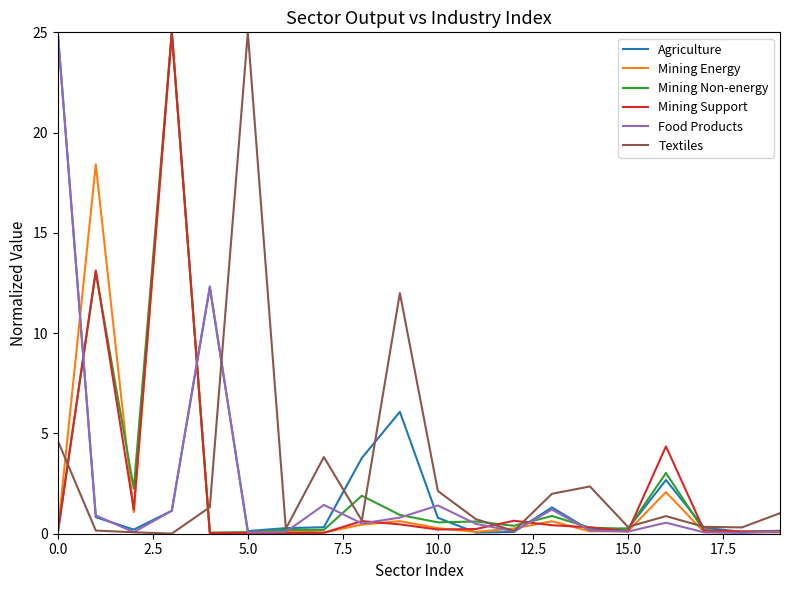

What is the maximum value for Mining Non-energy?

25.0